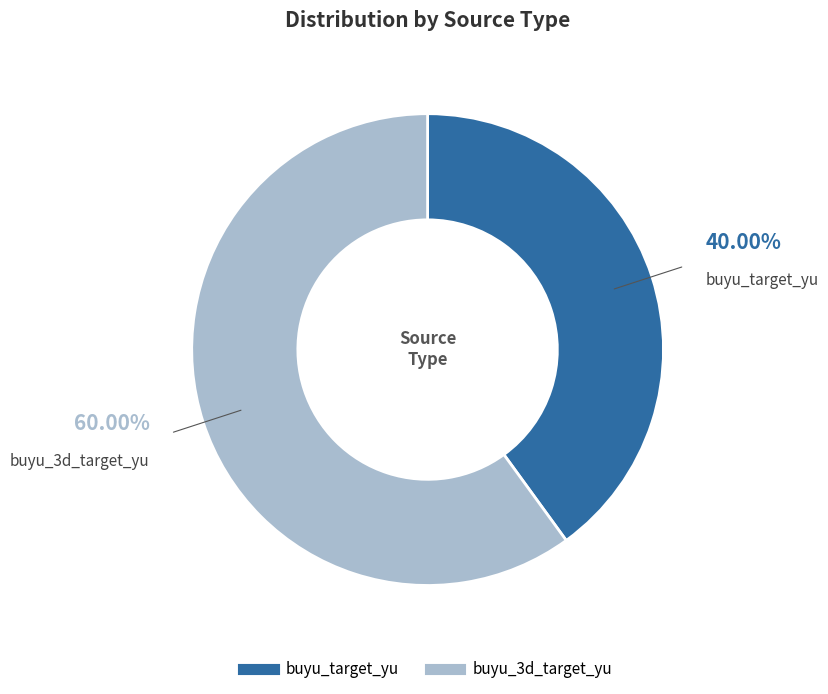

Approximately how many times larger is the value at buyu_3d_target_yu compared to buyu_target_yu?

1.5